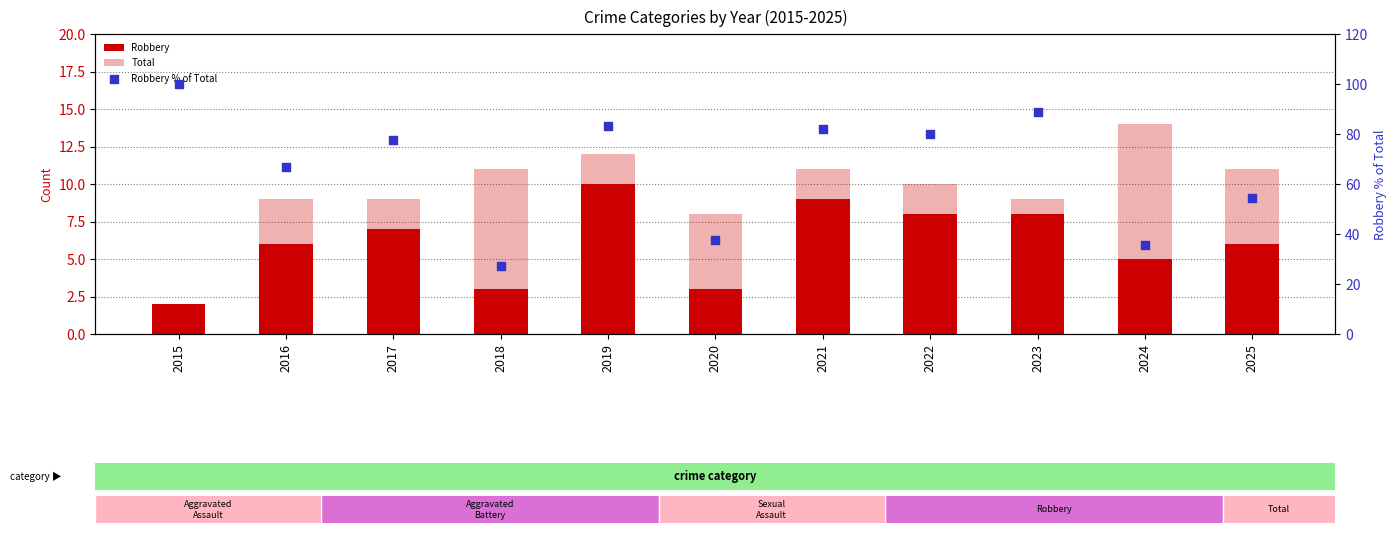

At how many categories does at least one series exceed 37?

9